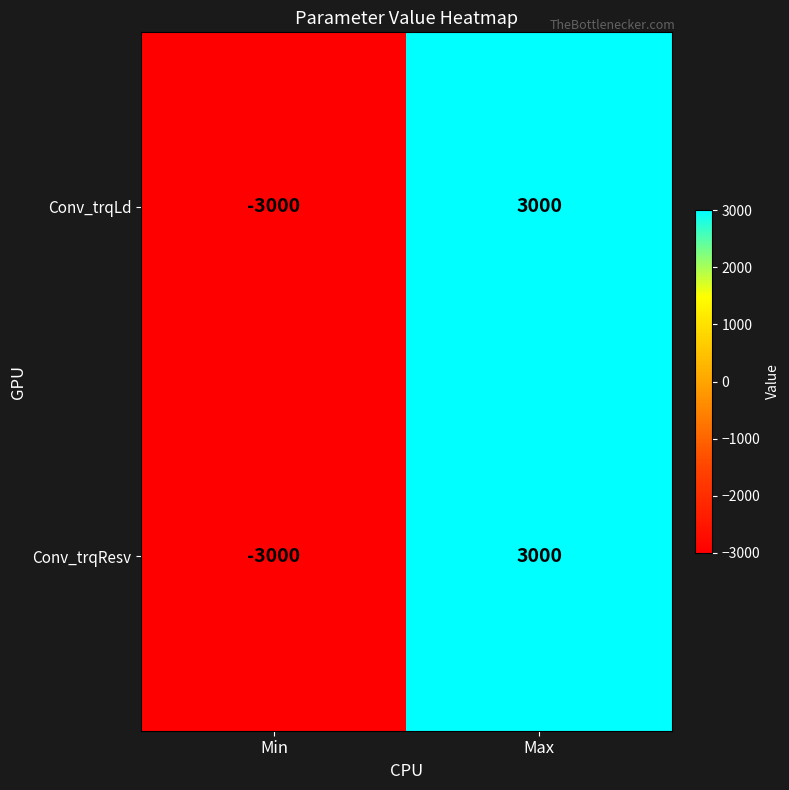

The Conv_trqLd series shows -5297 at Min. True or false?

False